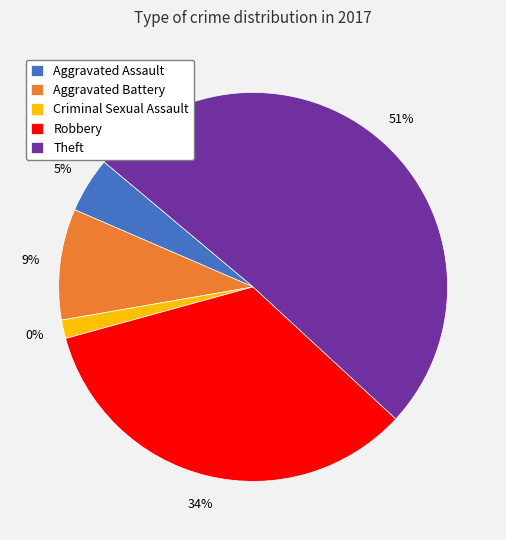

To the nearest percent, what is the difference between the Criminal Sexual Assault and Aggravated Assault slice percentages?

3%